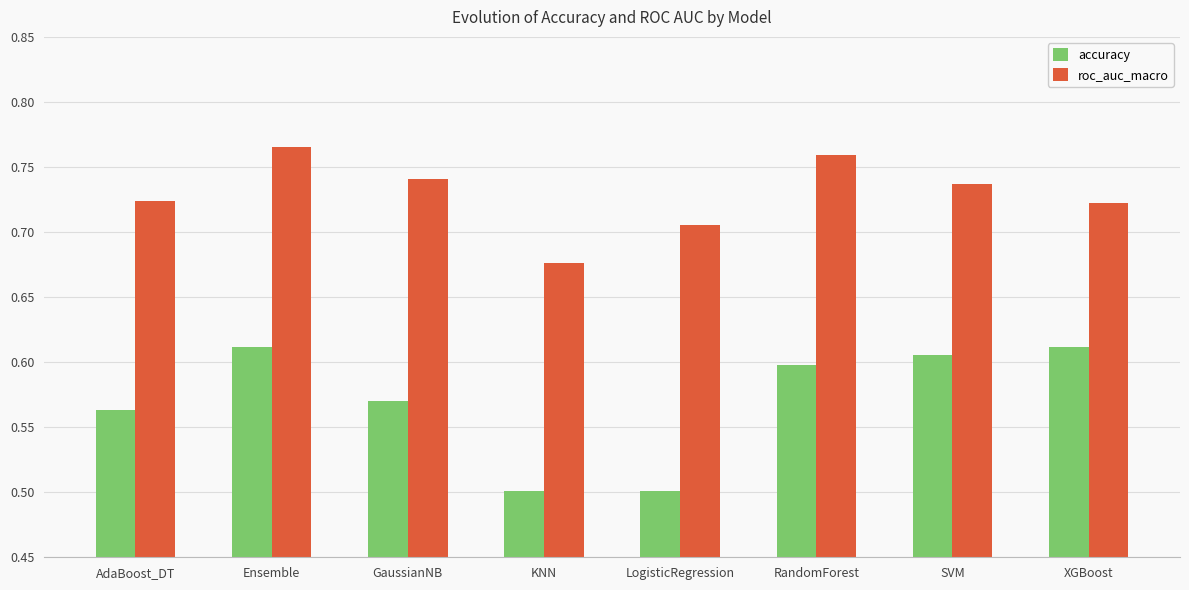

Which label corresponds to the largest value in the chart?

Ensemble